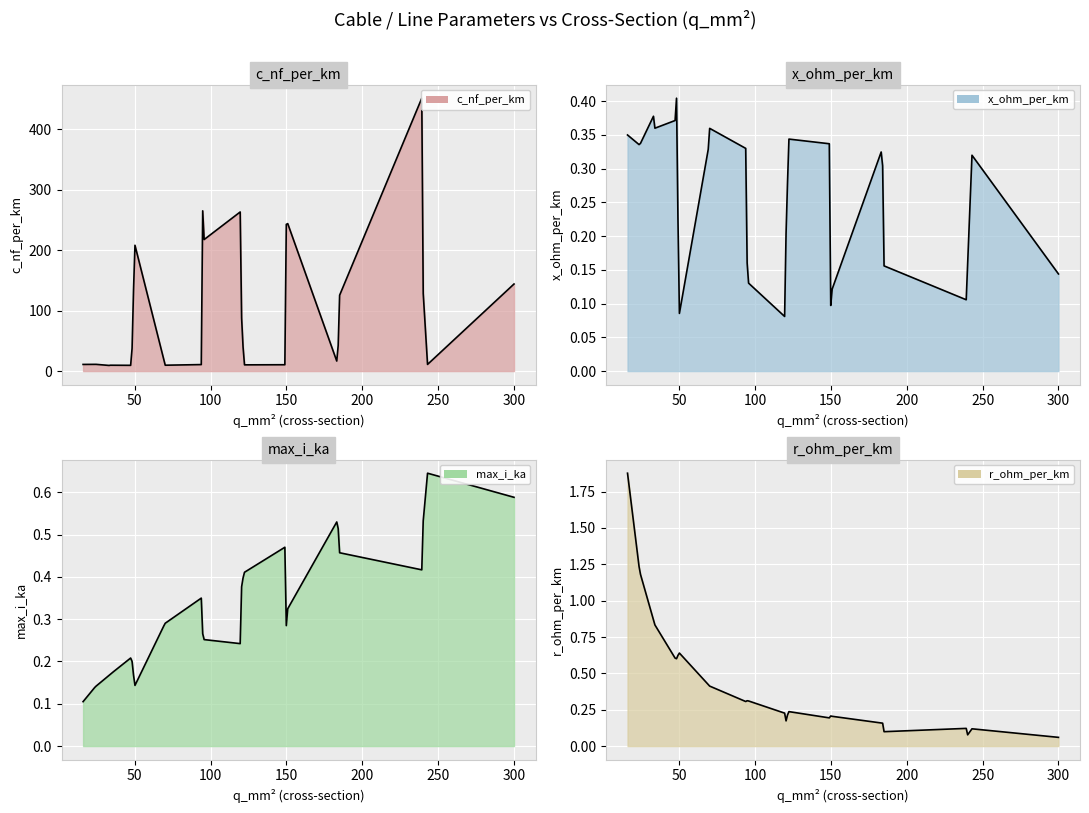

What is the label of the 17th point from the left?

16